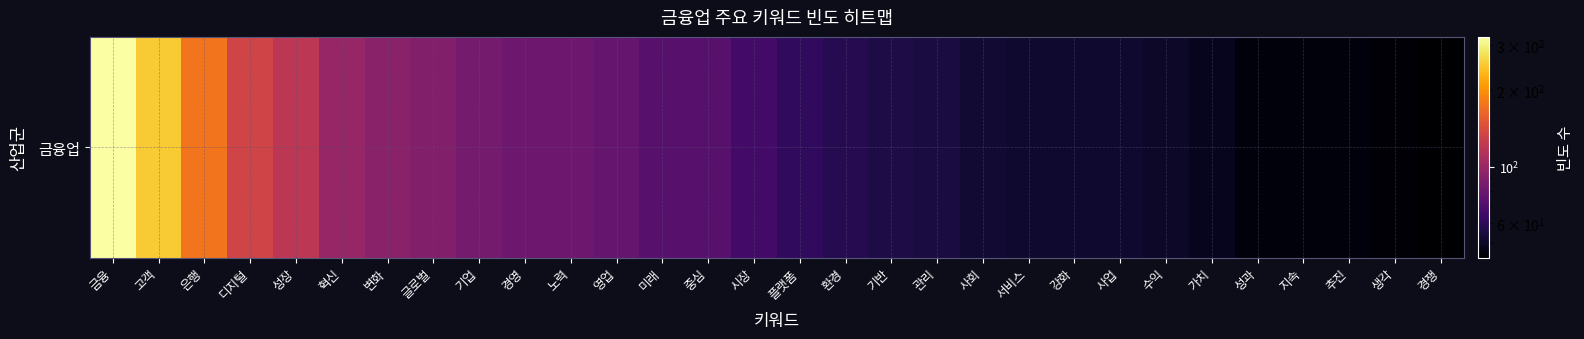

Is it true that the value at 시장 is 66?

True